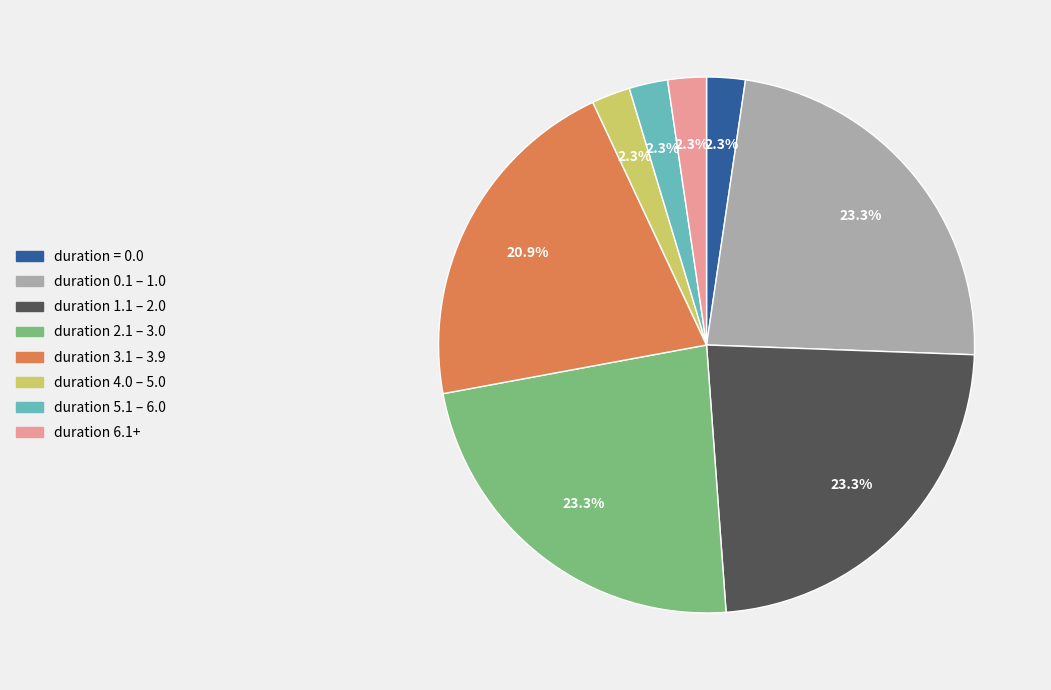

Approximately how many times larger is the value at duration 0.1 – 1.0 compared to duration 2.1 – 3.0?

1.0